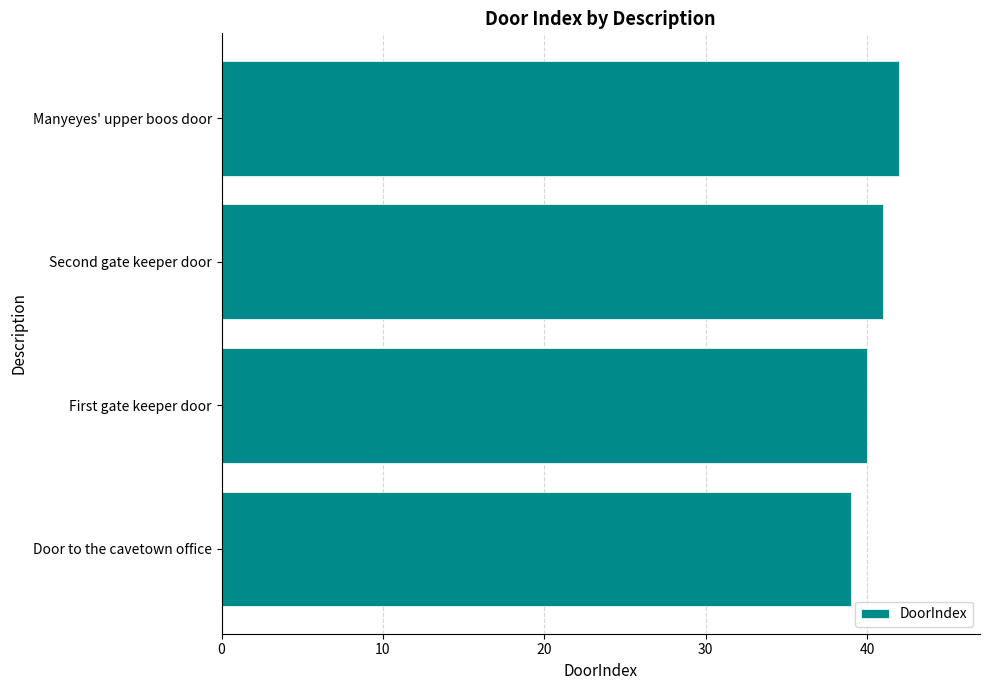

The value at Manyeyes' upper boos door is 66. True or false?

False